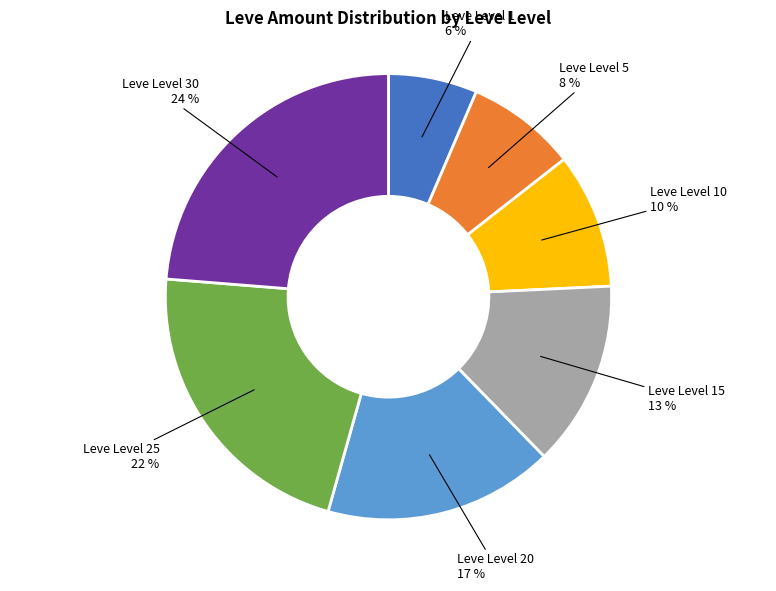

Rank the categories by value from highest to lowest.

Leve Level 30, Leve Level 25, Leve Level 20, Leve Level 15, Leve Level 10, Leve Level 5, Leve Level 1